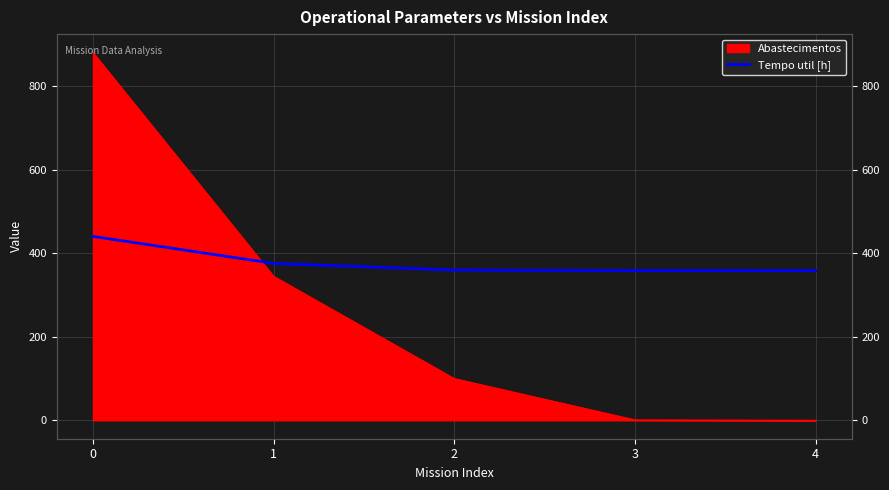

Rank the categories by value from lowest to highest.

4, 3, 2, 1, 0